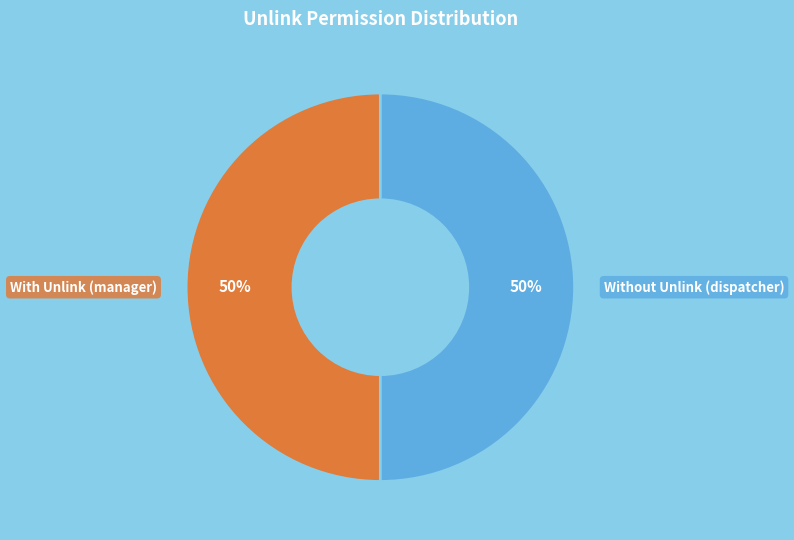

To the nearest percent, what is the average slice percentage?

50%